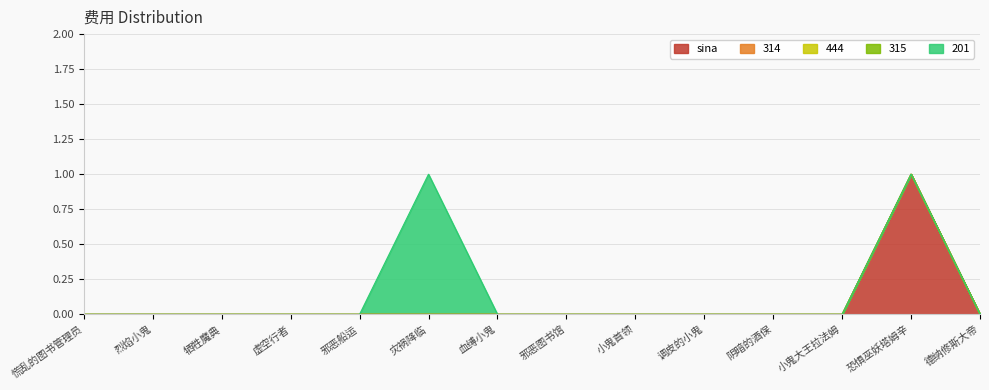

What is the spread (max minus min) of values at 灾祸降临?

1